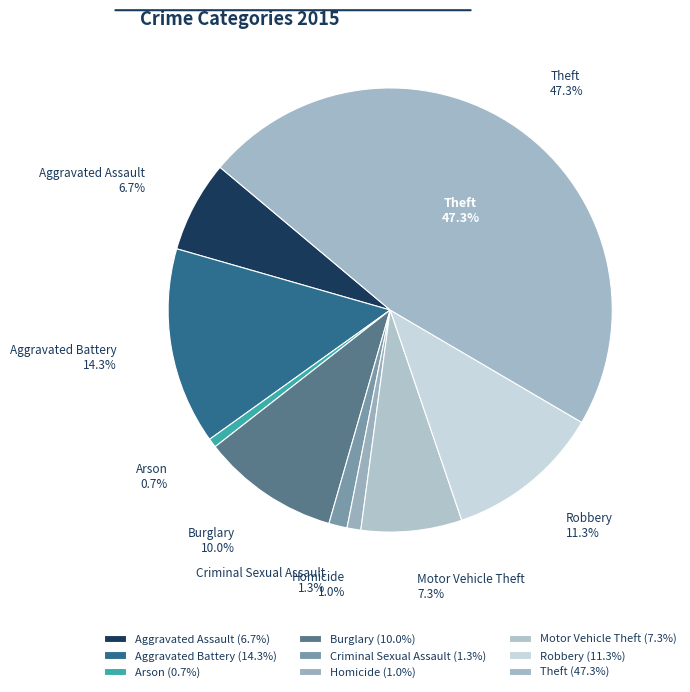

To the nearest percent, what portion does Robbery represent?

11%